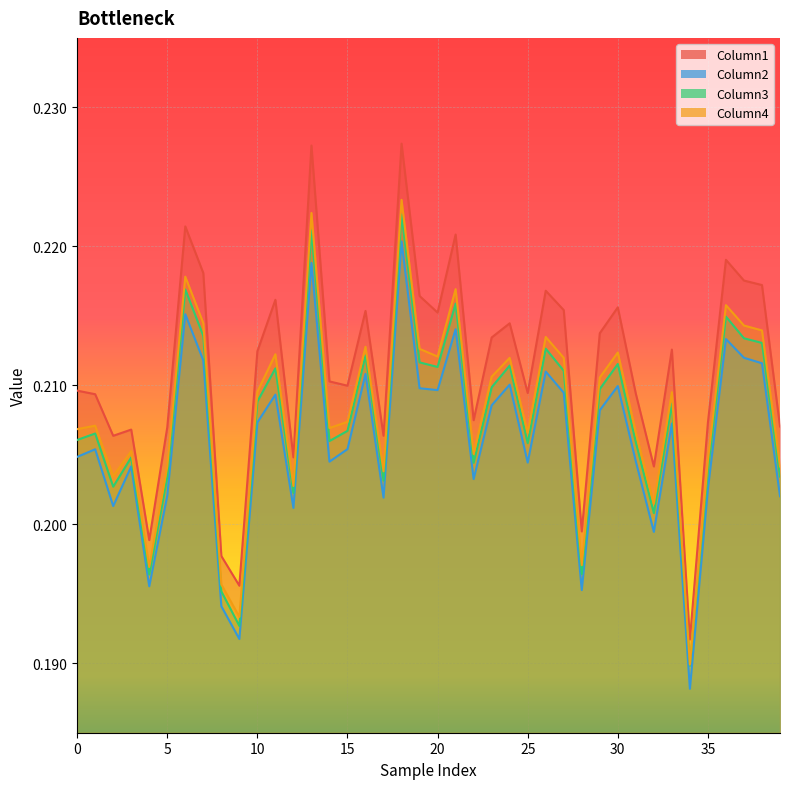

At which category is the sum across all series the highest?

18